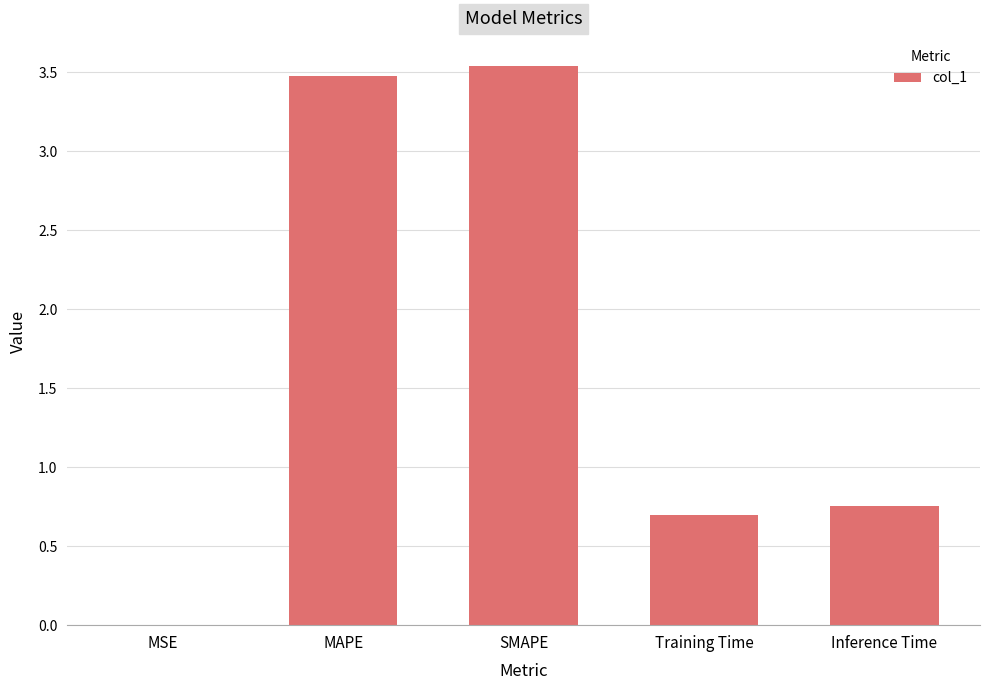

Which has a higher value, Inference Time or MAPE?

MAPE